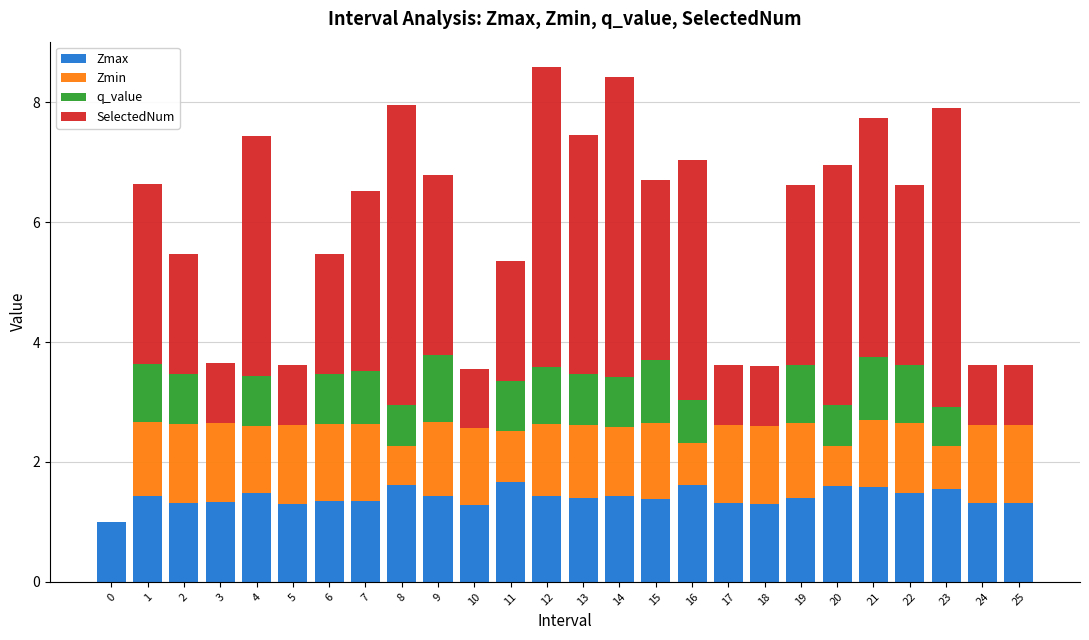

The value of Zmax at 24 is 0.9. True or false?

False